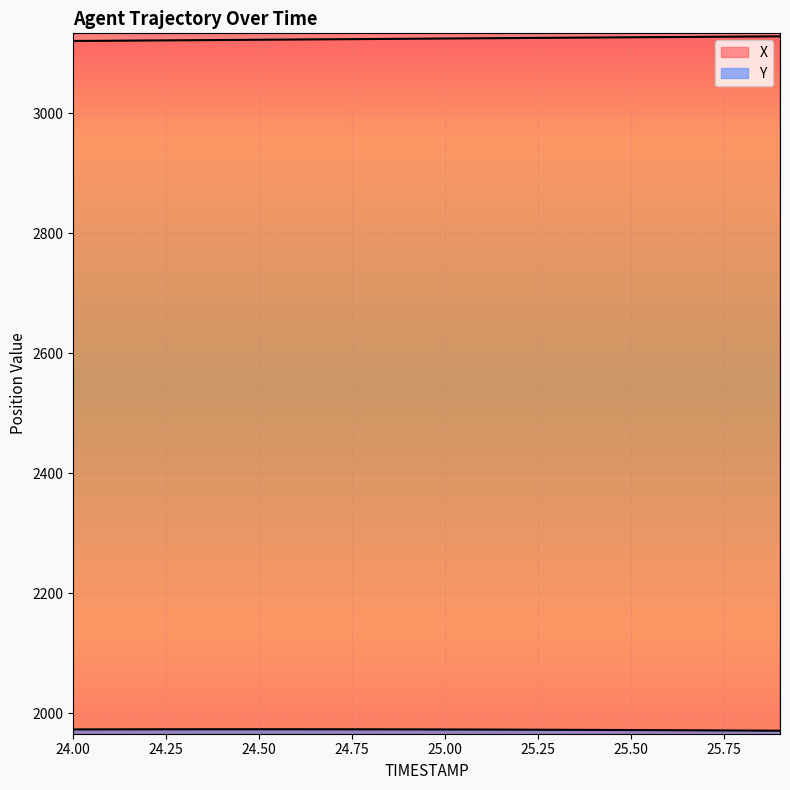

What is the sum of all Y values?

39460.7